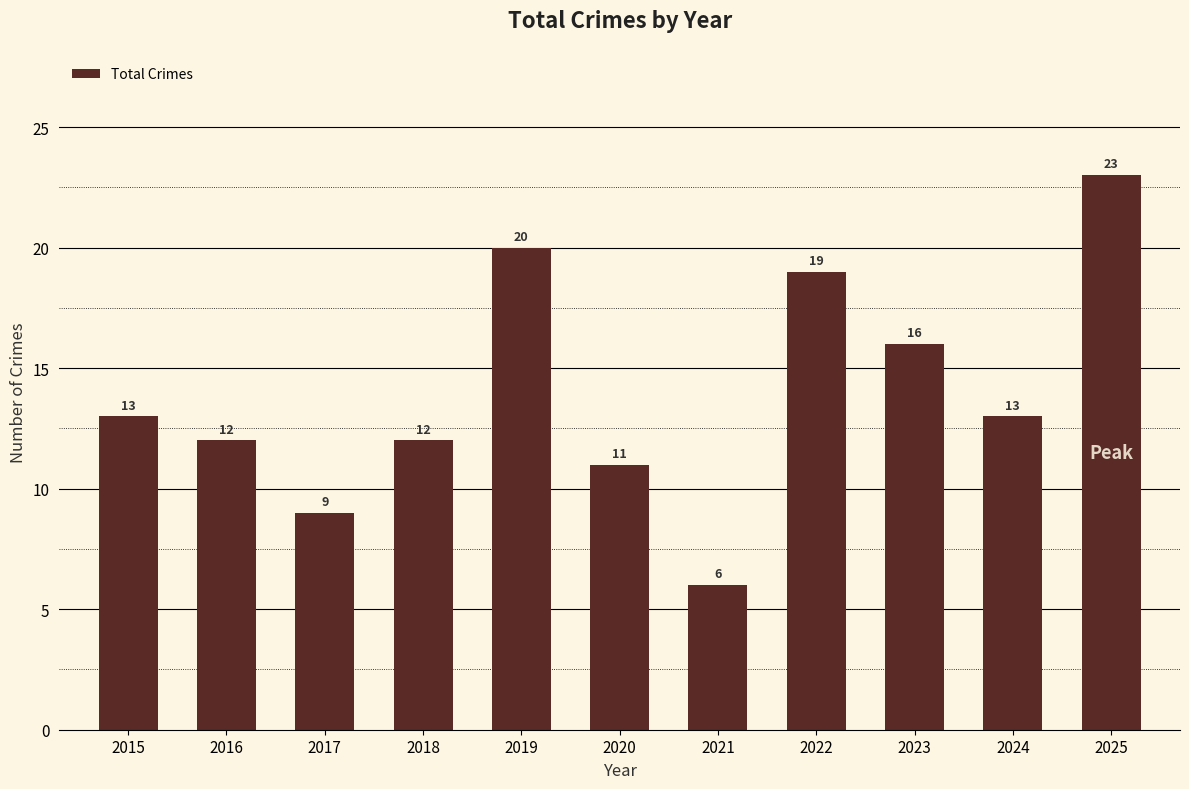

Between 2016 and 2023, which is larger?

2023